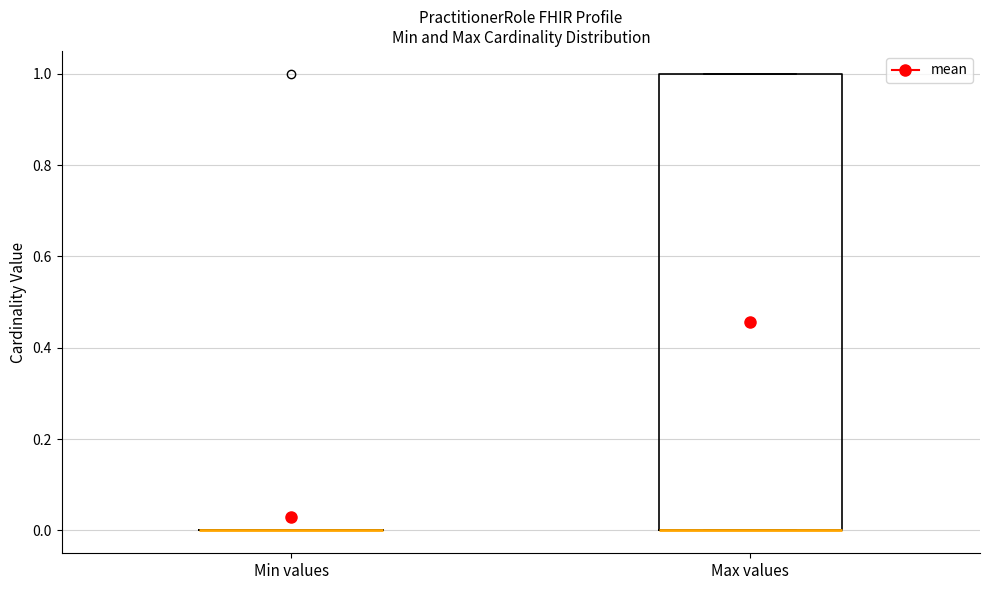

Reading left to right, transcribe this box plot: for each box, give where its median line is, the range the box spans, and where its two whiskers end, as read against the y-axis. The values are not printed on the chart, so give them approximately, as read against the axis.

Min values: box collapsed to a line at 0, whiskers 0 to 0
Max values: median 0 (drawn on the box's lower edge), box 0 to 1, whiskers 0 to 1